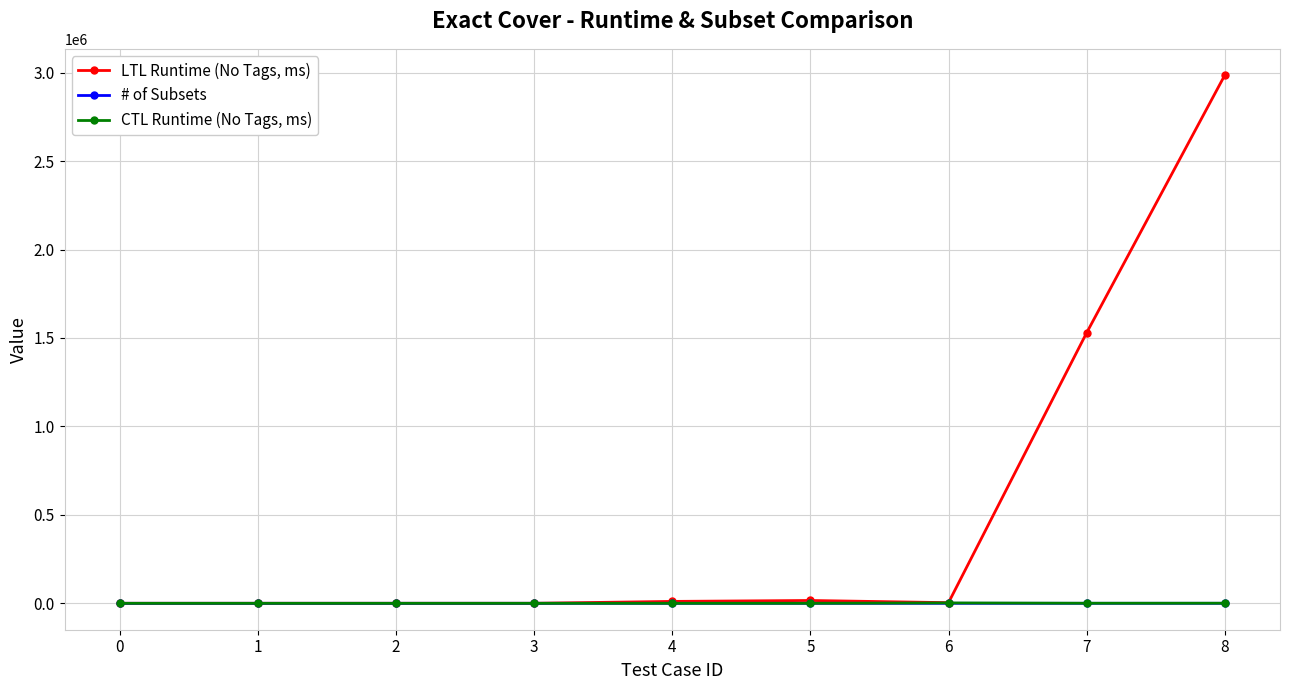

At how many categories does at least one series exceed 527740?

2